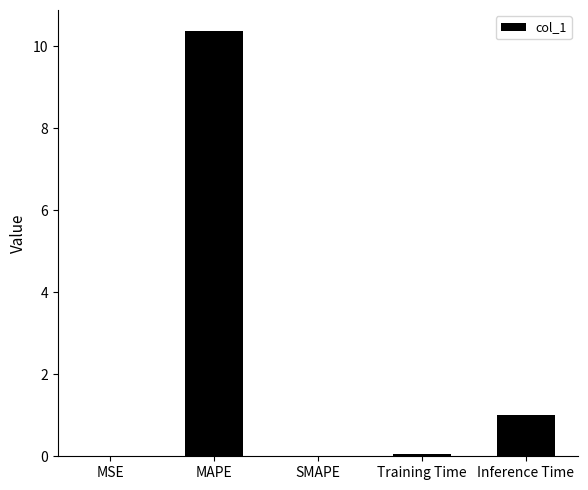

True or false: the data shows 0.3 at Inference Time.

False